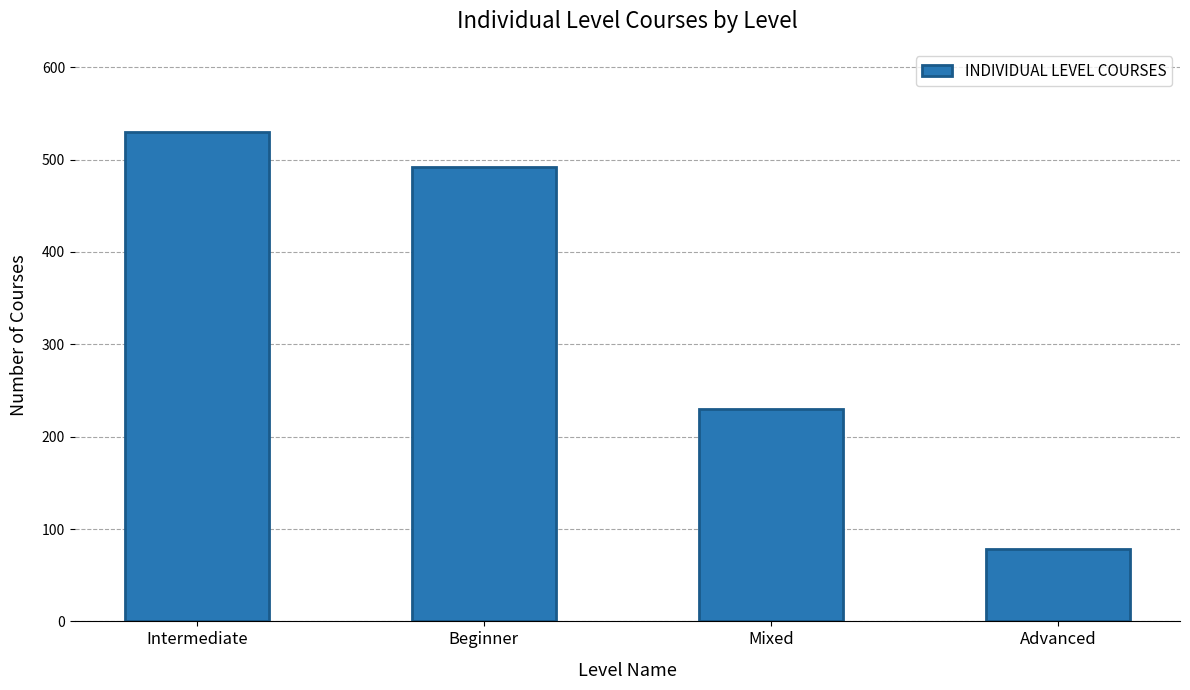

How many bars are there in total?

4